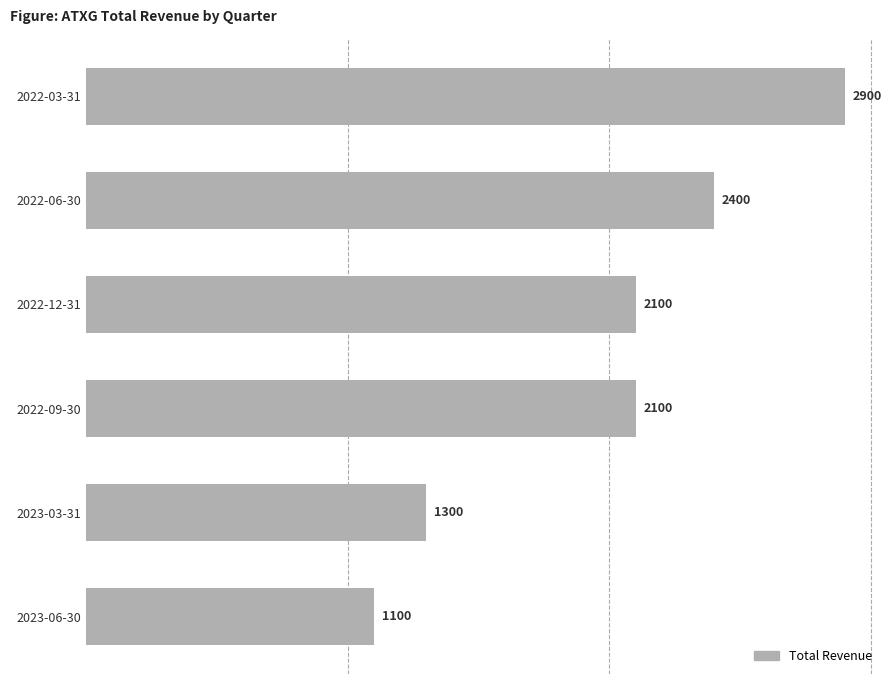

The value at 2022-09-30 is 2100. True or false?

True